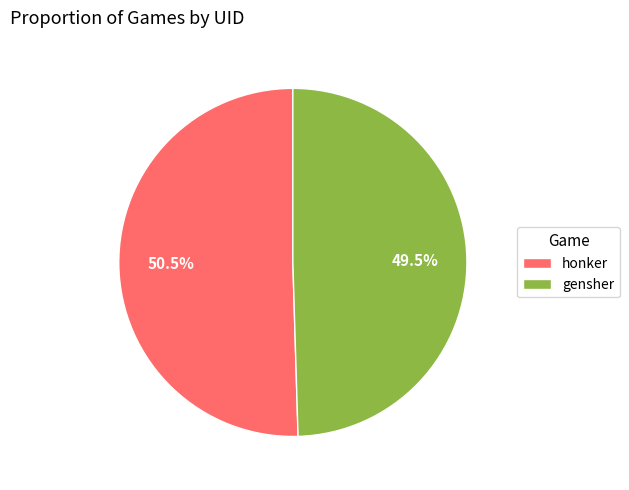

What portion of the pie excludes gensher?

50.5%